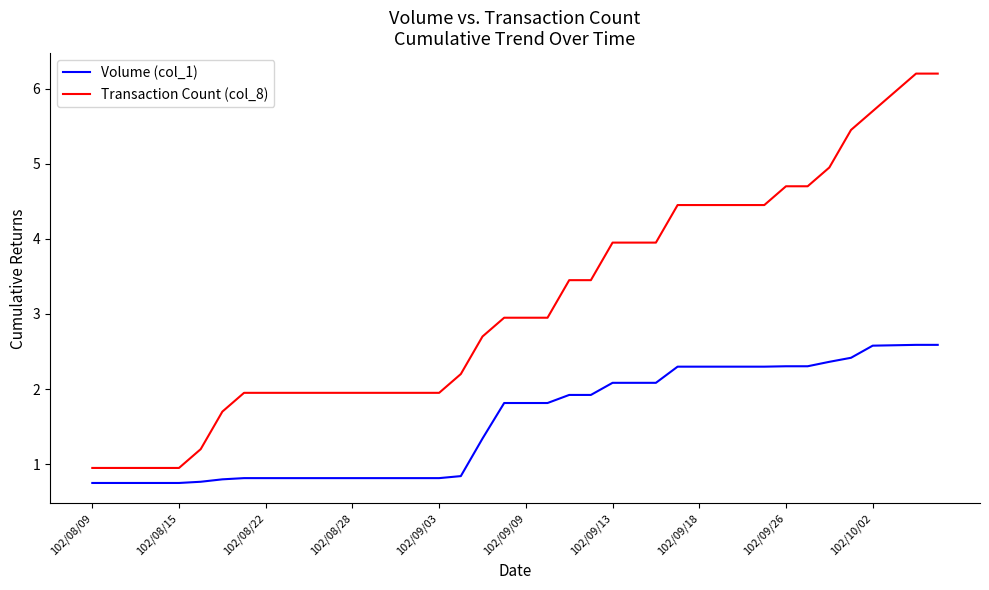

What is the difference between the maximum and minimum values in the Volume (col_1) series?

1.8